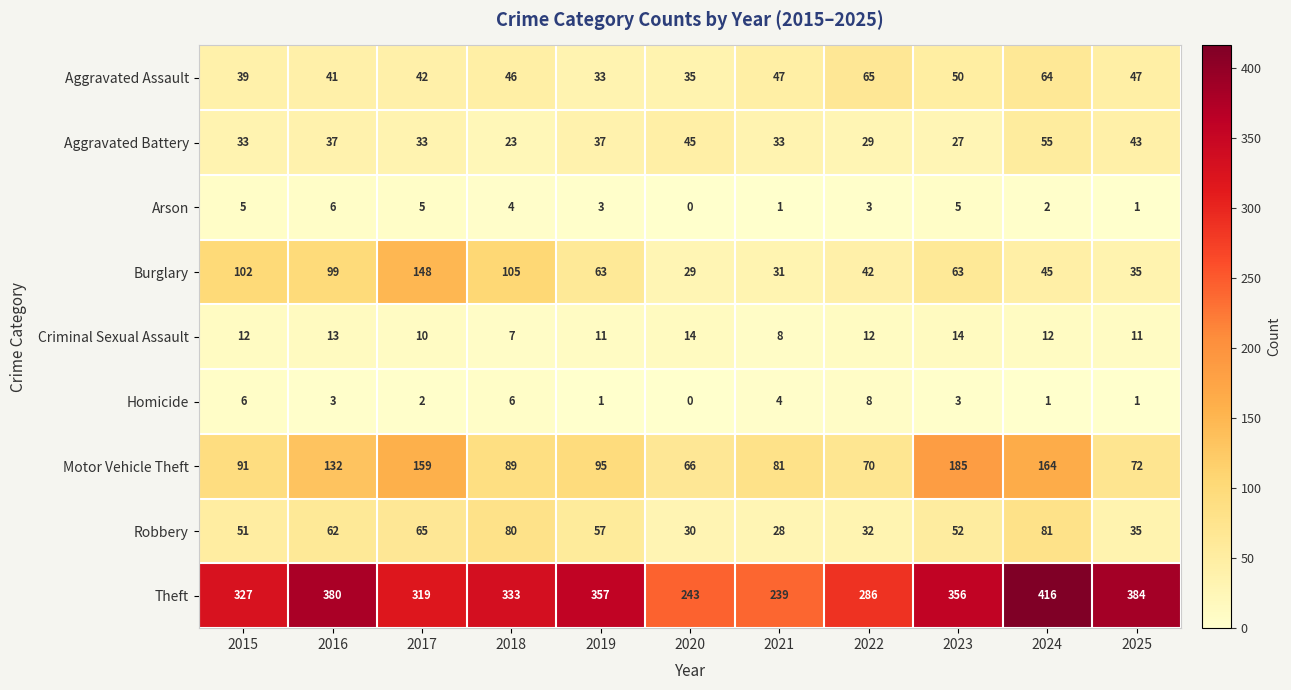

True or false: Aggravated Battery has a value of 29 at 2022.

True